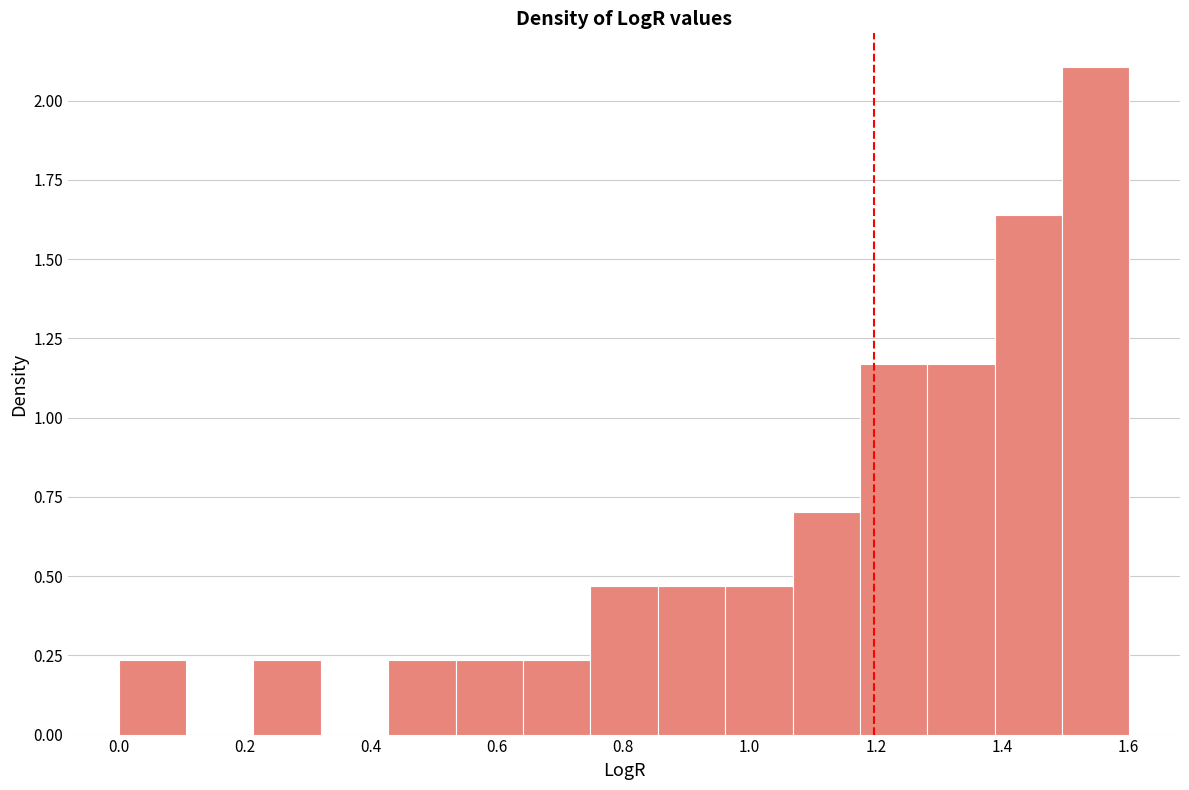

Reading left to right, list every bar in this chart as the range it spans on the x-axis followed by its height. Neither the bar edges nor the heights are printed on the chart, so give them approximately, as read against the axes.

0.00 to 0.10: 0.25
0.10 to 0.22: 0
0.22 to 0.32: 0.25
0.32 to 0.42: 0
0.42 to 0.54: 0.25
0.54 to 0.64: 0.25
0.64 to 0.74: 0.25
0.74 to 0.86: 0.45
0.86 to 0.96: 0.45
0.96 to 1.06: 0.45
1.06 to 1.18: 0.70
1.18 to 1.28: 1.15
1.28 to 1.38: 1.15
1.38 to 1.50: 1.65
1.50 to 1.60: 2.10